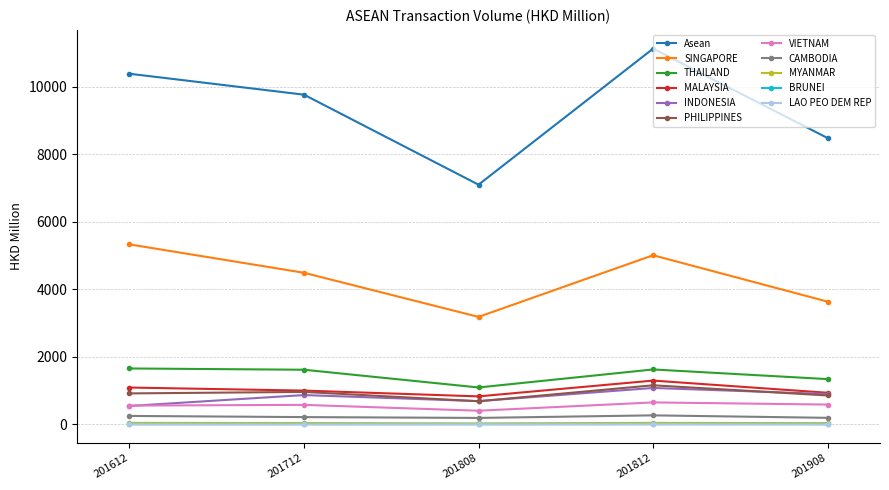

Does the chart have visible grid lines?

Yes